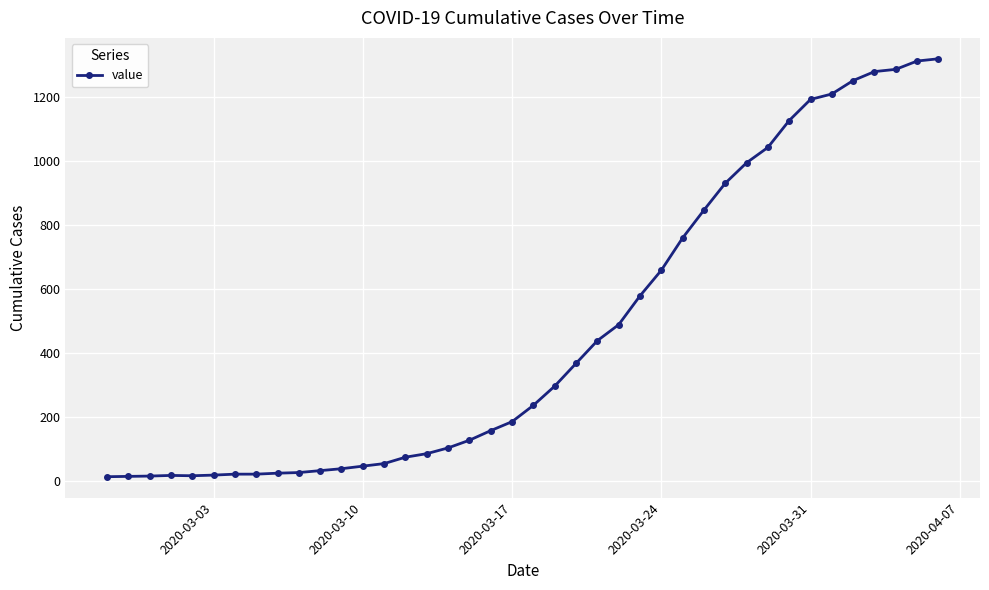

What is the value of the 8th point from the left?

21